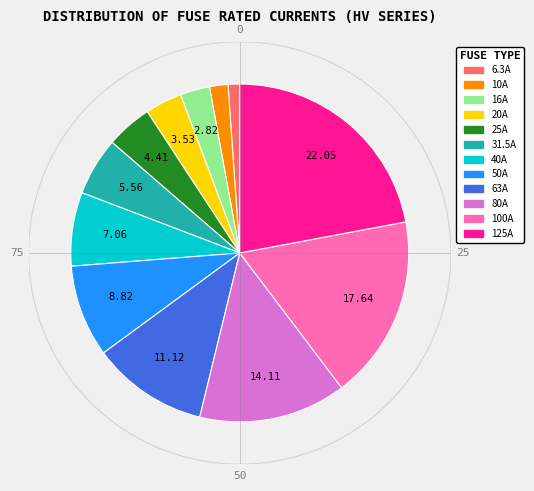

Is there a majority slice in this chart?

No